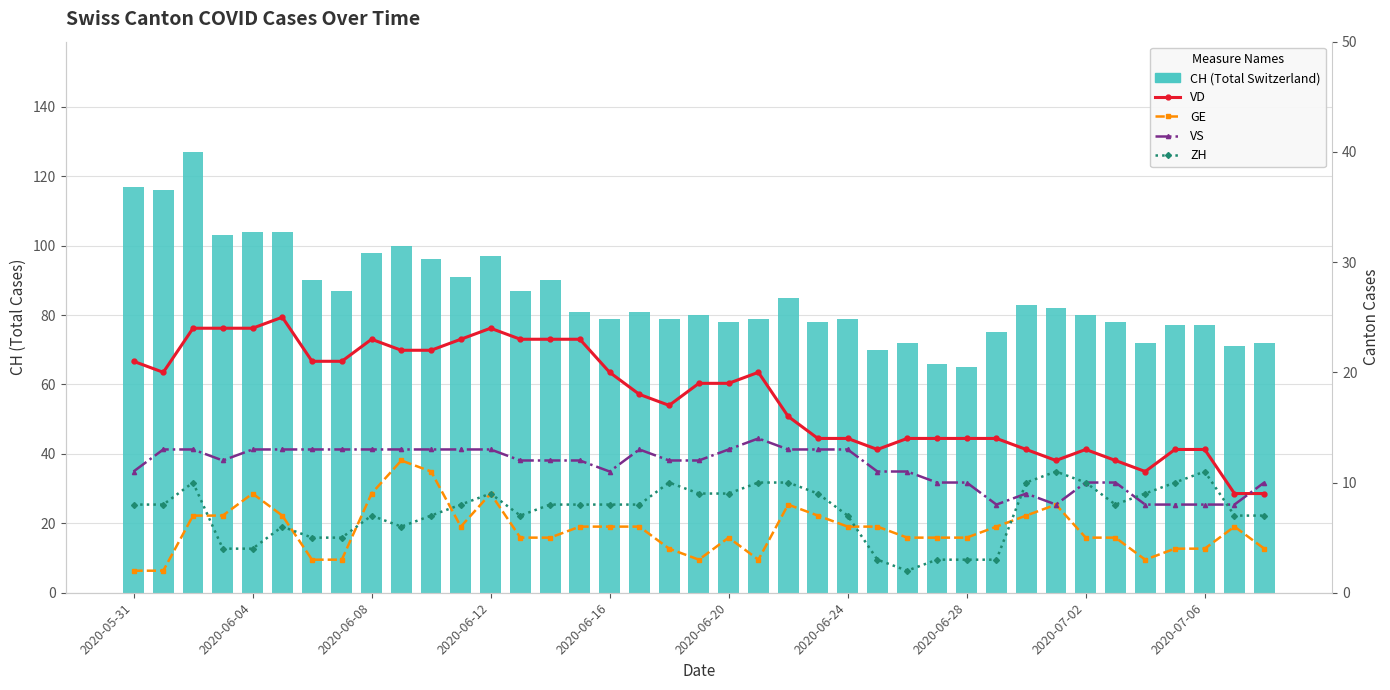

True or false: VS has a value of 4 at 21.

False